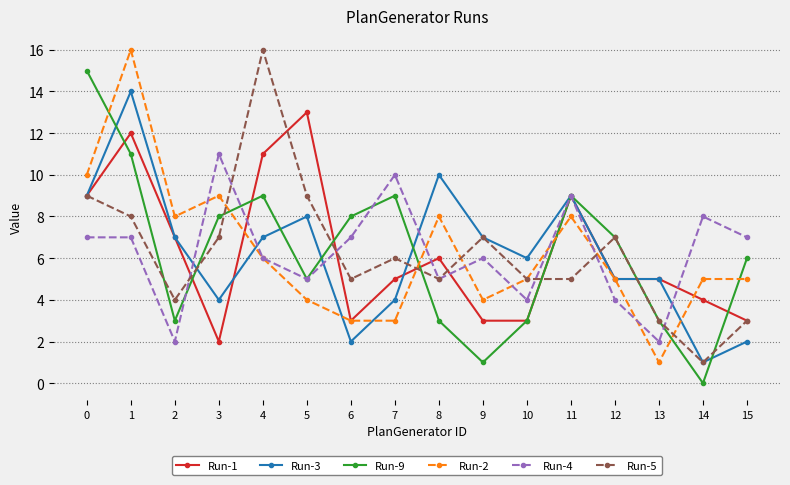

Is the value of Run-5 at 7 greater than the value of Run-1 at 4?

No